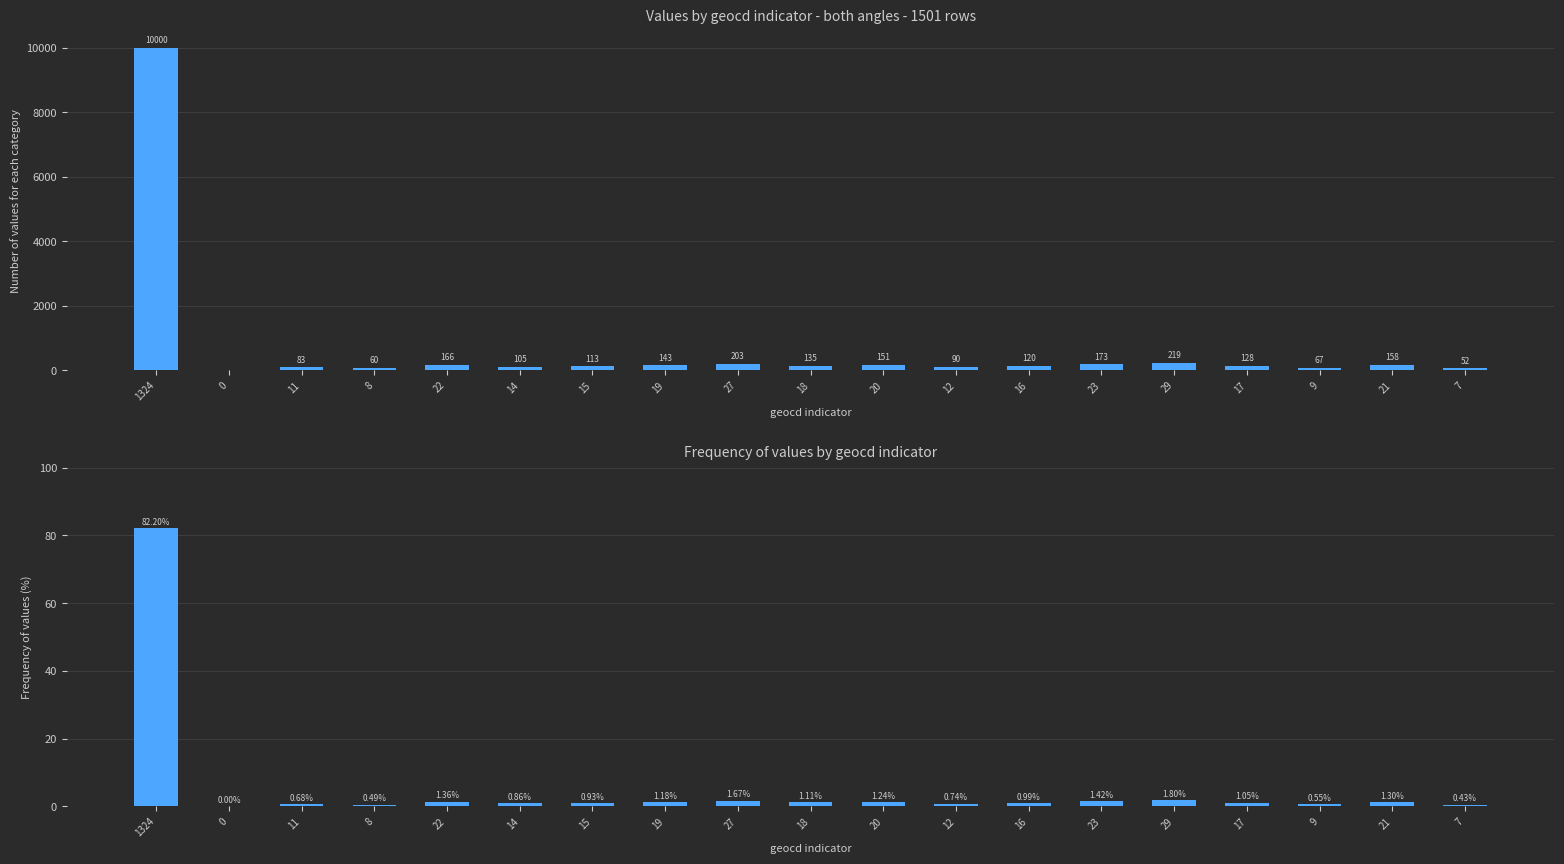

The frequency (%) series shows 0.6 at 9. True or false?

True